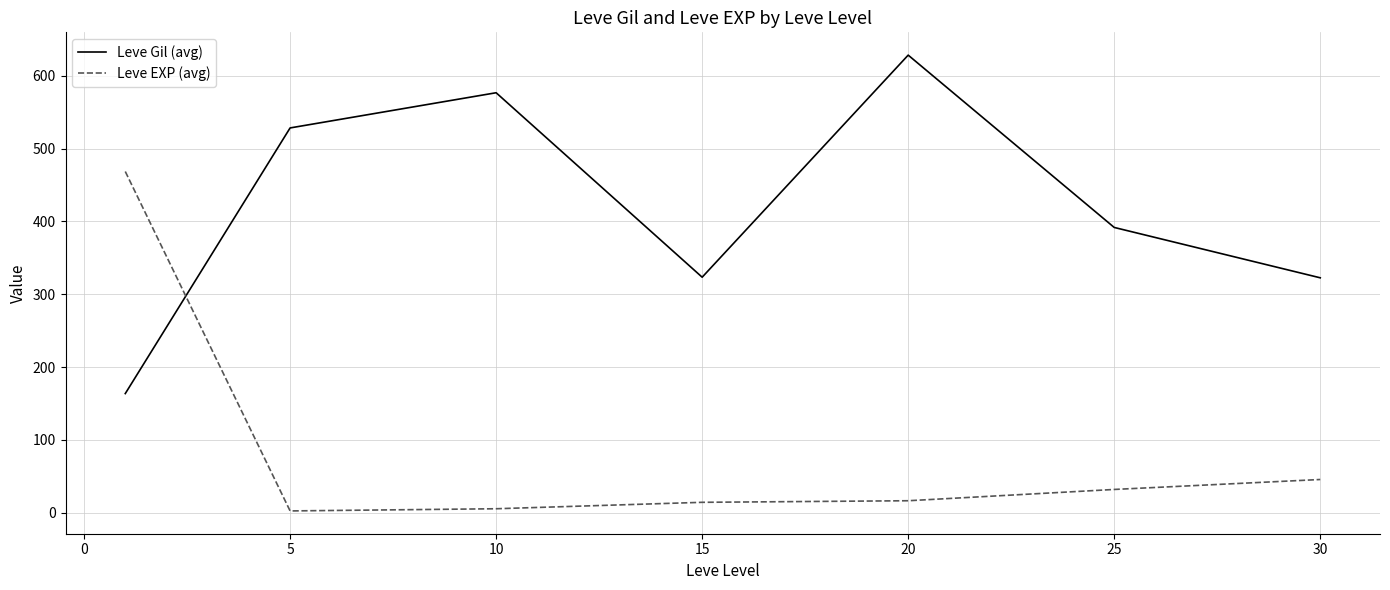

What is the greatest value displayed?

628.3